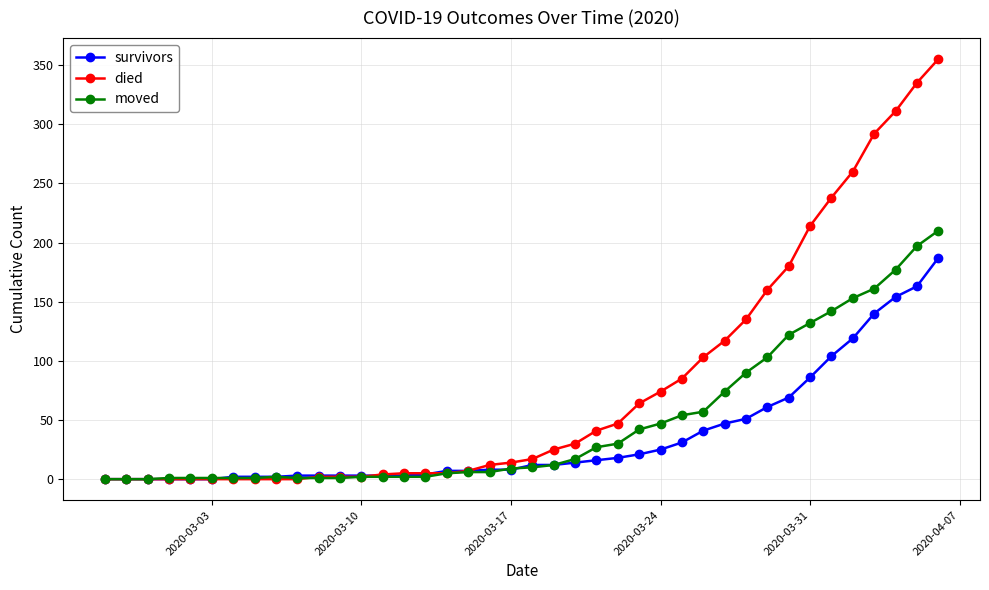

What is the maximum value shown in the chart?

355